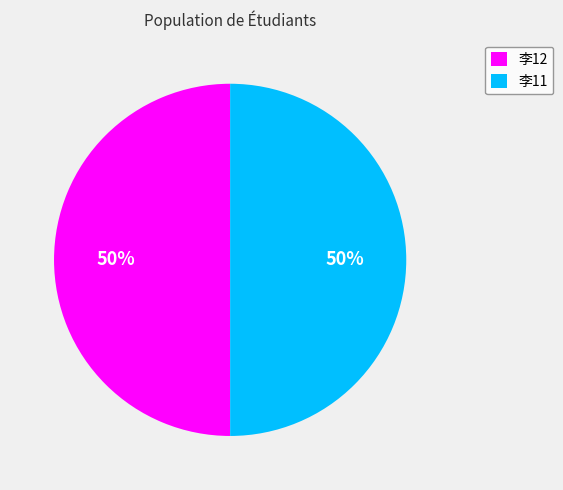

Count the number of slices in the pie.

2